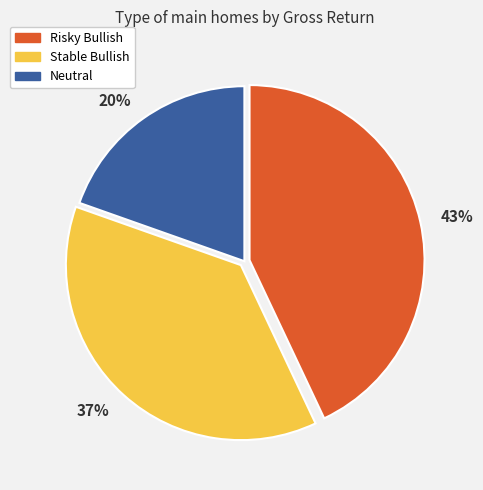

Which slice is the largest?

43%